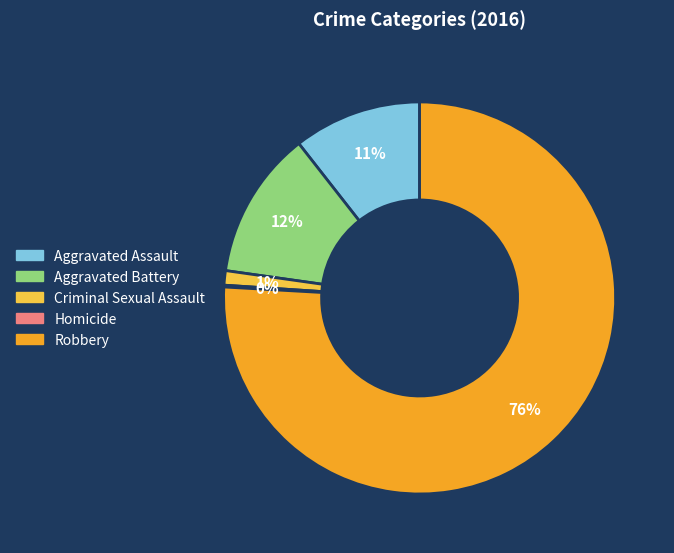

Which category has the biggest portion of the pie?

Robbery